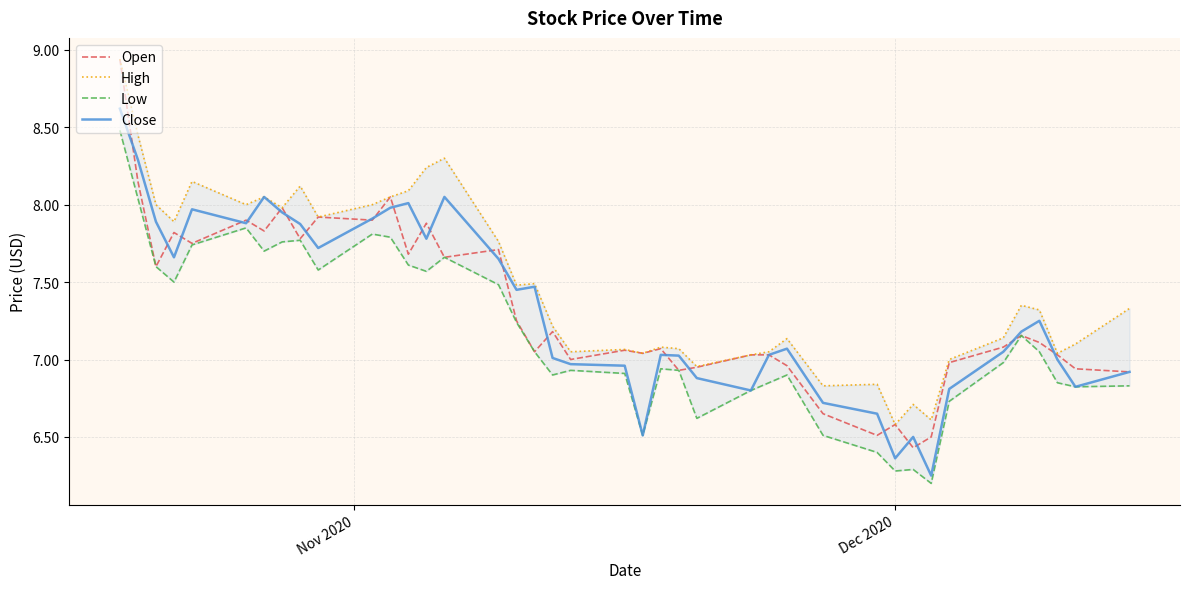

Does the chart have visible grid lines?

Yes